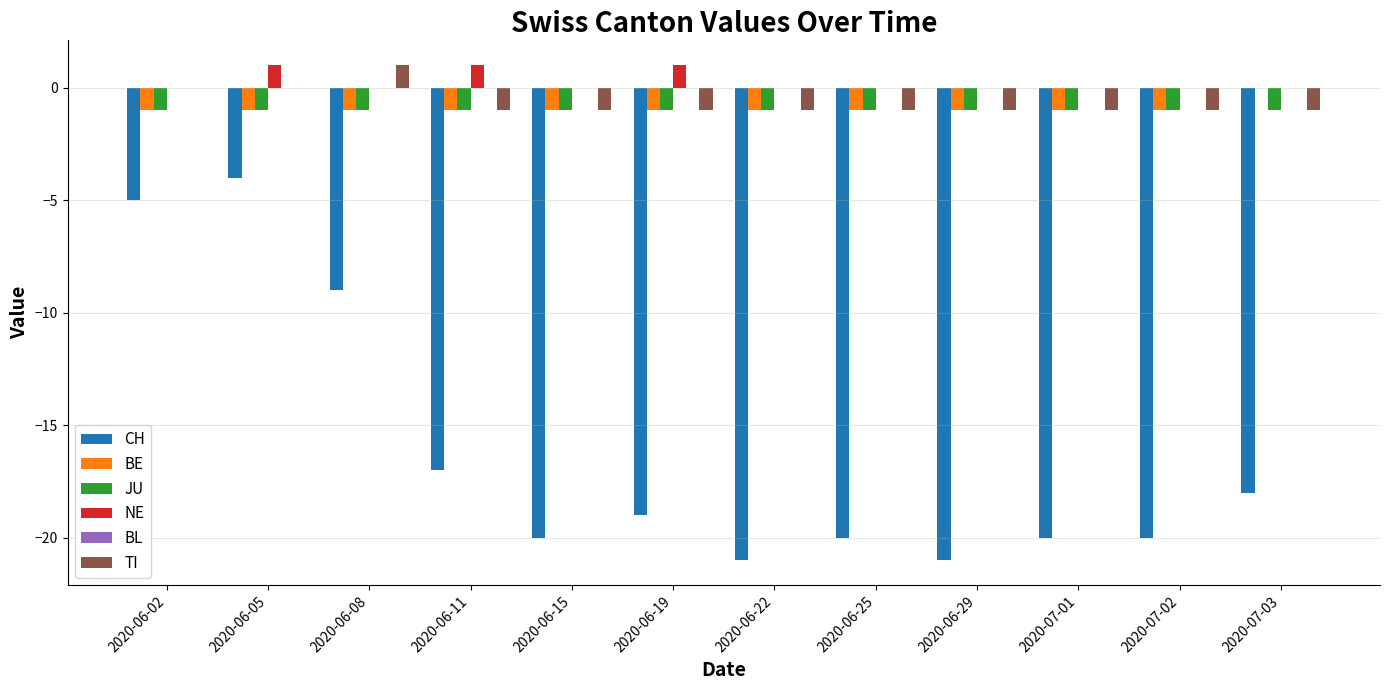

Is it true that TI equals -1 at 2020-06-15?

True